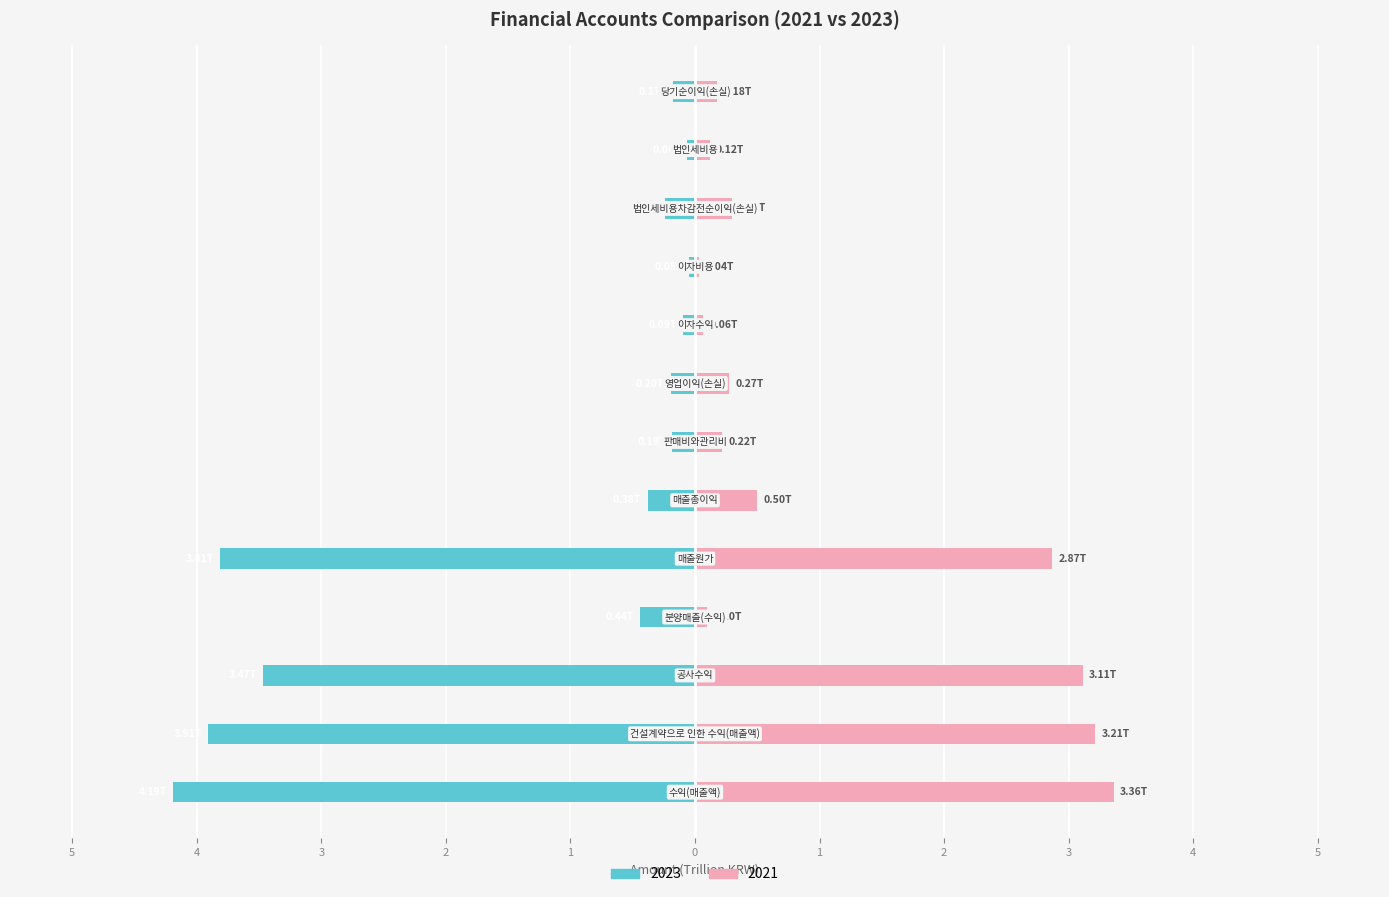

What is the value of the 2023 bar at the 12th from the left?

-0.1